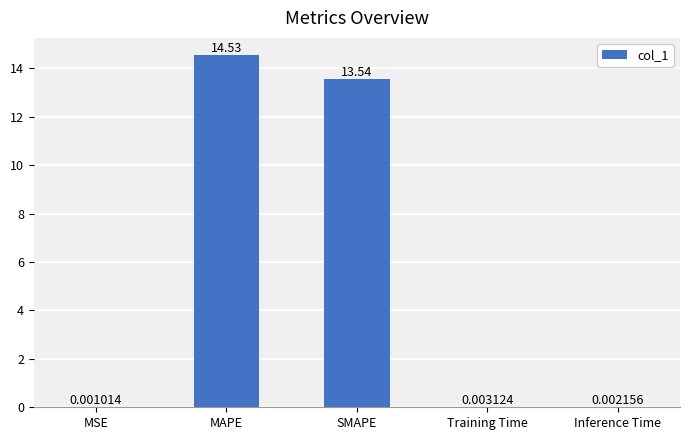

At which category does the chart reach its peak across all series?

MAPE